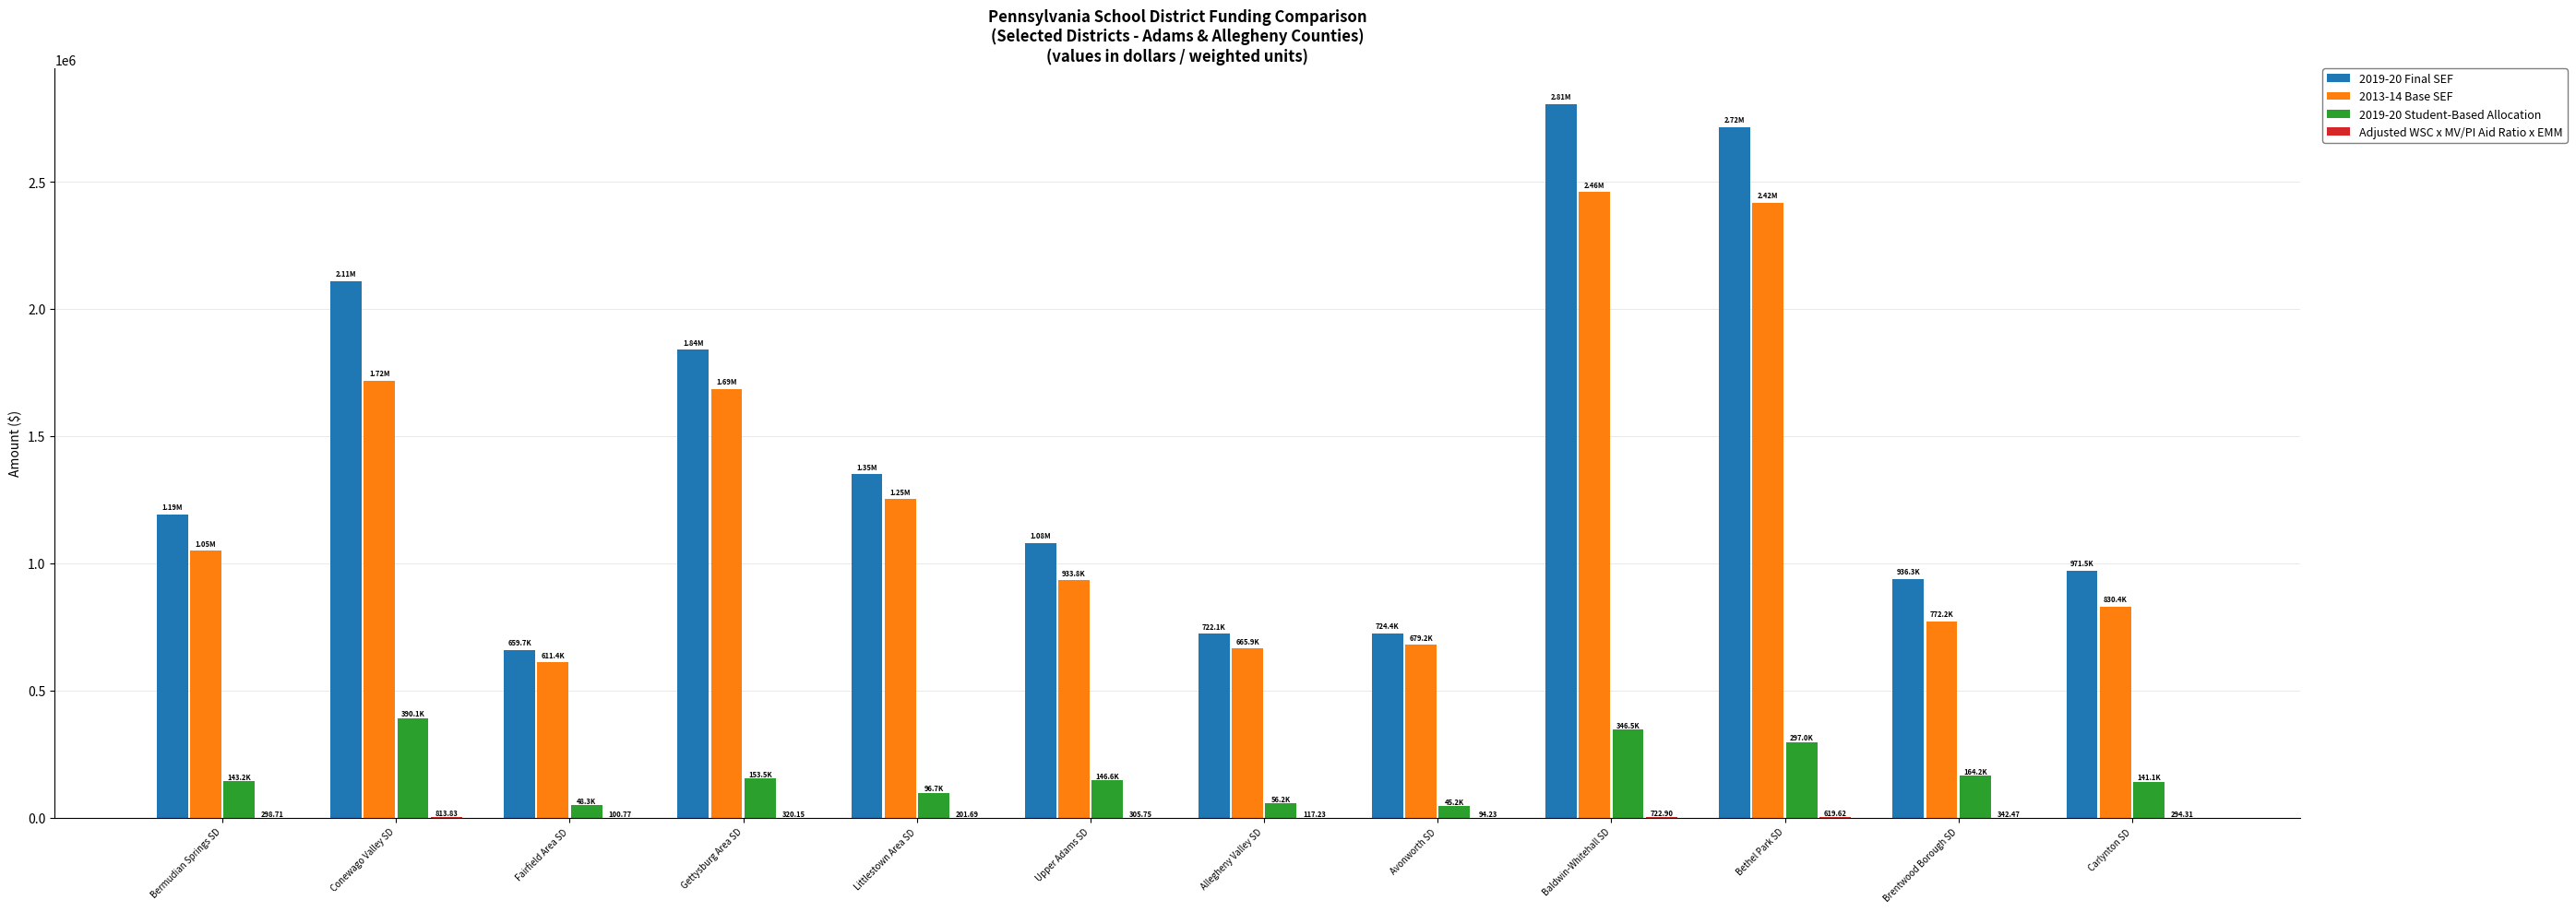

How many categories are shown in the chart?

12